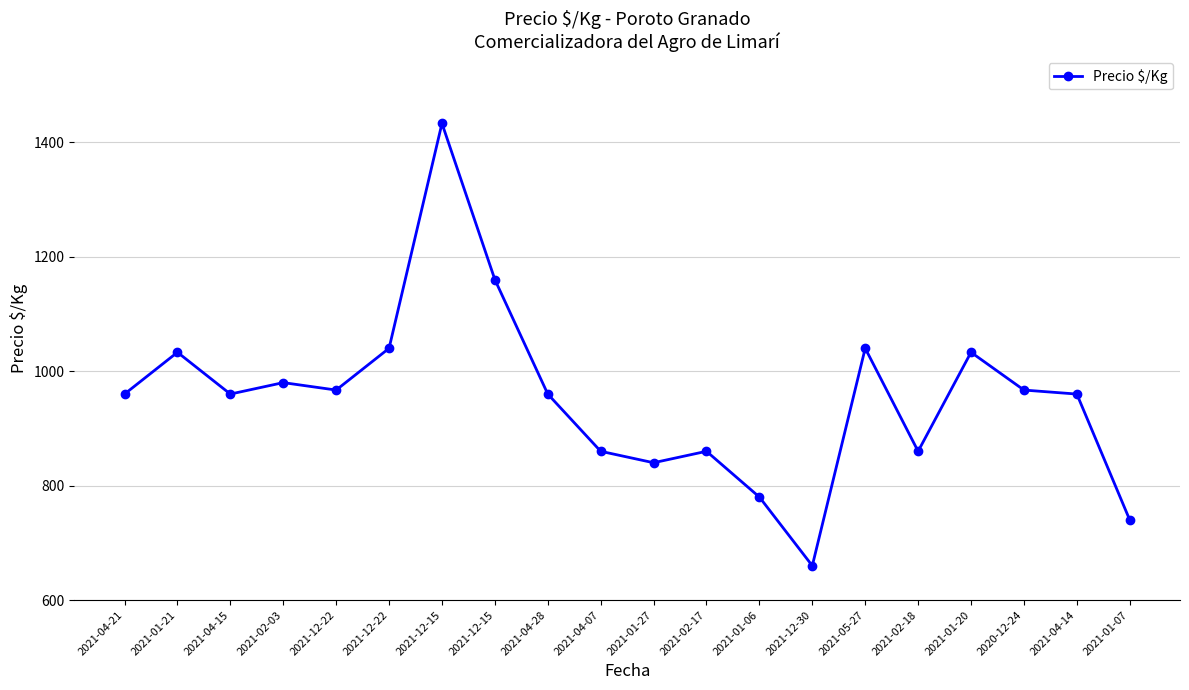

What is the smallest value displayed?

660